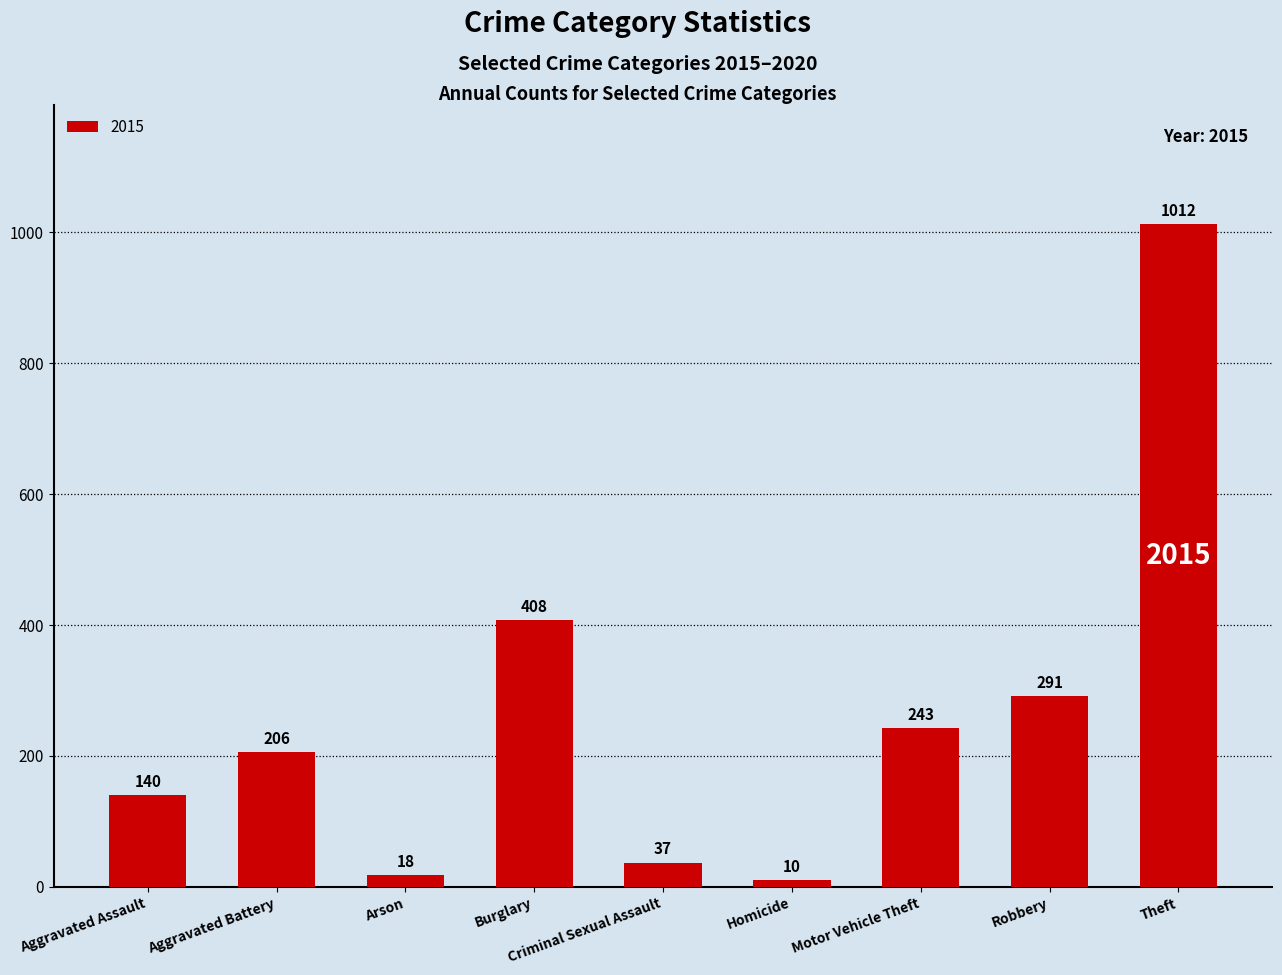

The chart shows a value of 487 at Theft. True or false?

False